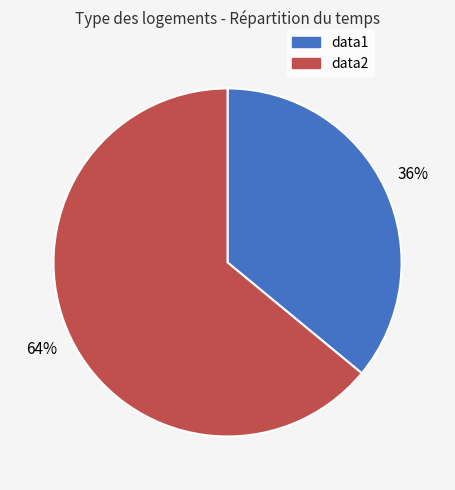

Is the sum of data1 and data2 greater than half?

Yes